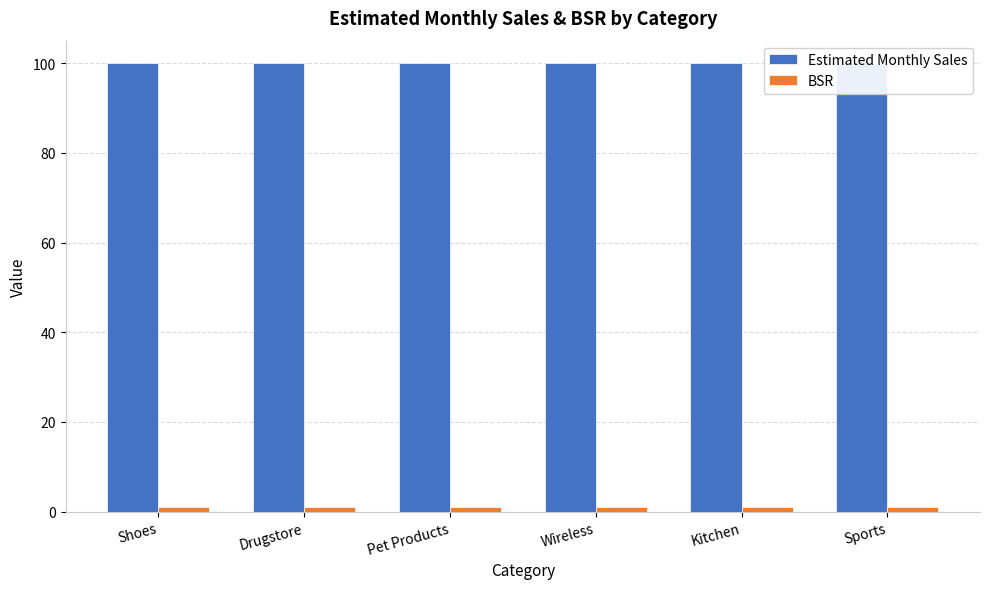

What is the minimum value shown in the chart?

1